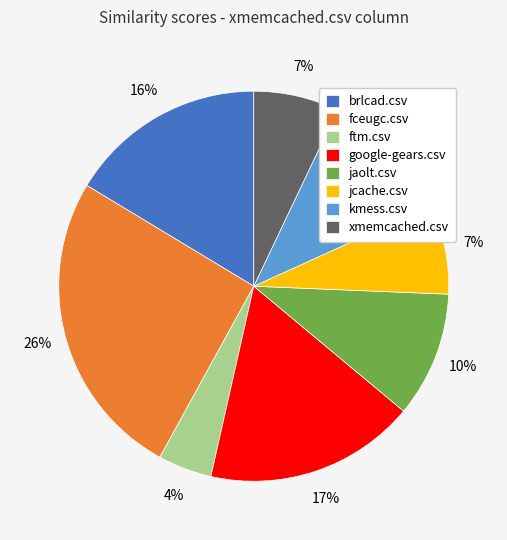

Do jcache.csv and brlcad.csv together represent more than half of the pie?

No